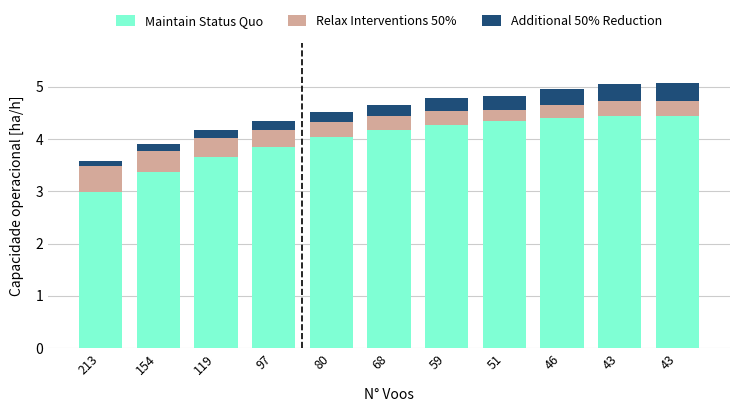

What are all the series names shown in the legend?

Maintain Status Quo, Relax Interventions 50%, Additional 50% Reduction